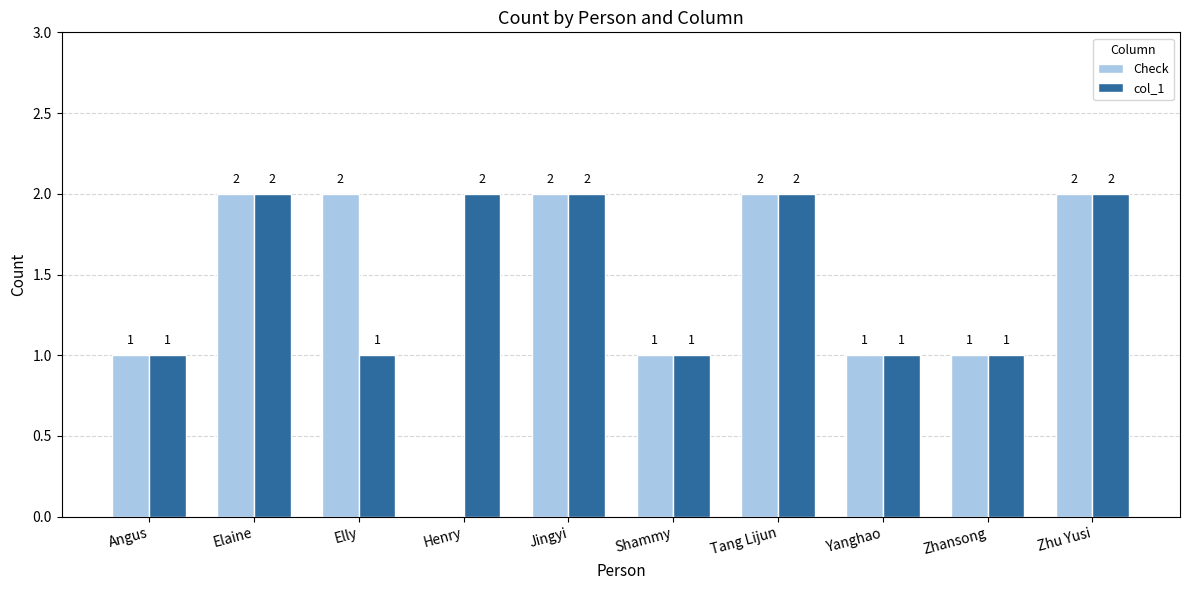

The Check series shows 3 at Elly. True or false?

False